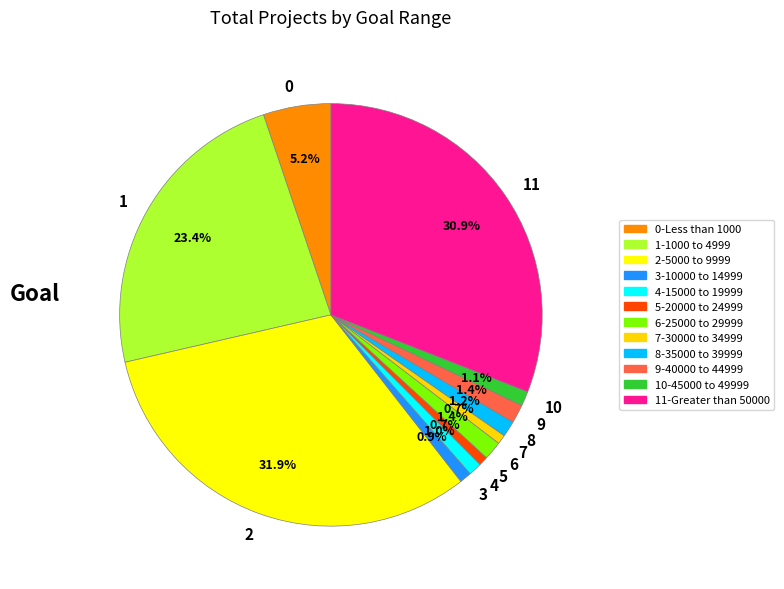

Do 11 and 2 together represent more than half of the pie?

Yes